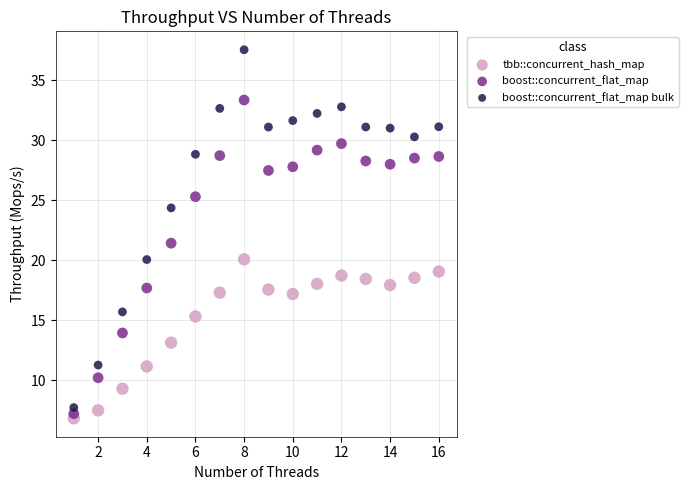

Across all data points, what is the range of X values (max minus min)?

15.0